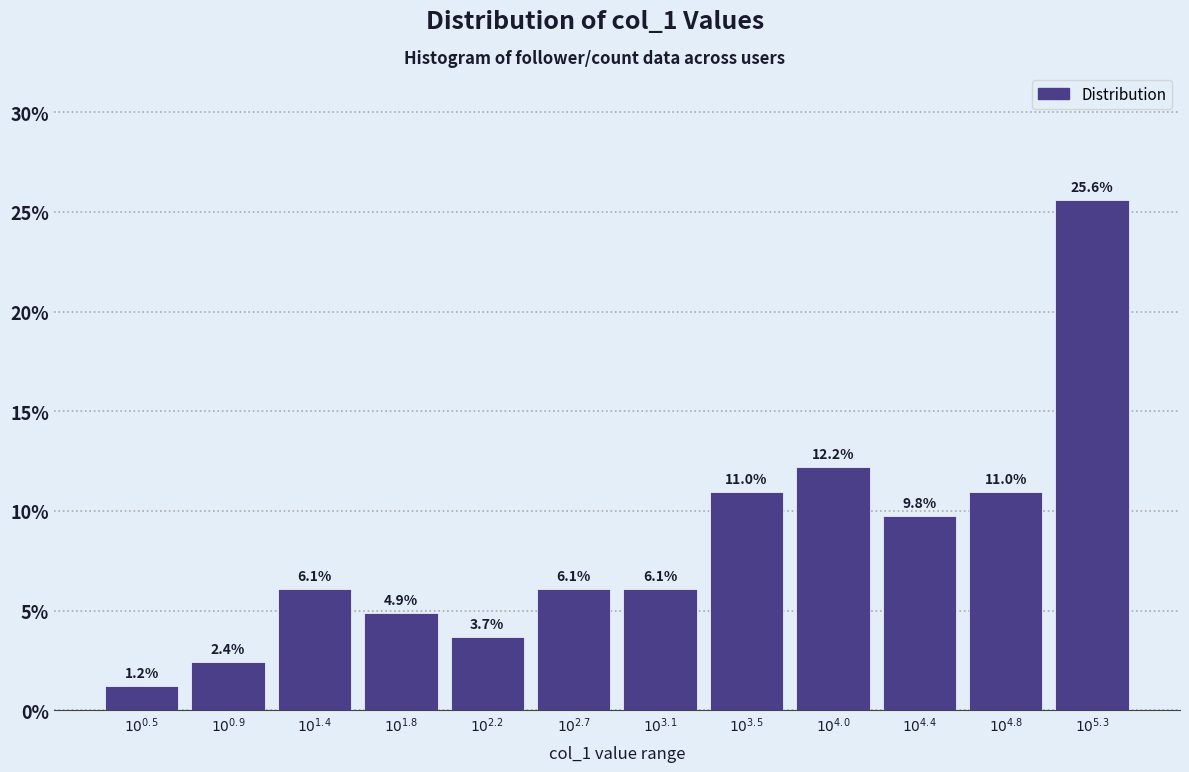

Reading left to right, extract all data points from this chart.

1.2	2.4	6.1	4.9	3.7	6.1	6.1	11.0	12.2	9.8	11.0	25.6